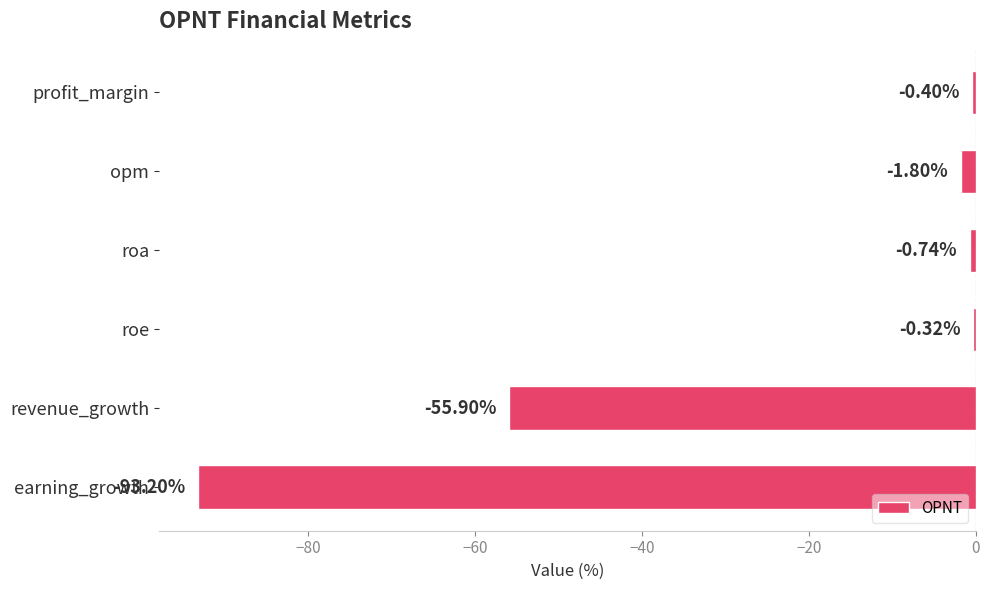

Rank the categories by value from highest to lowest.

roe, profit_margin, roa, opm, revenue_growth, earning_growth